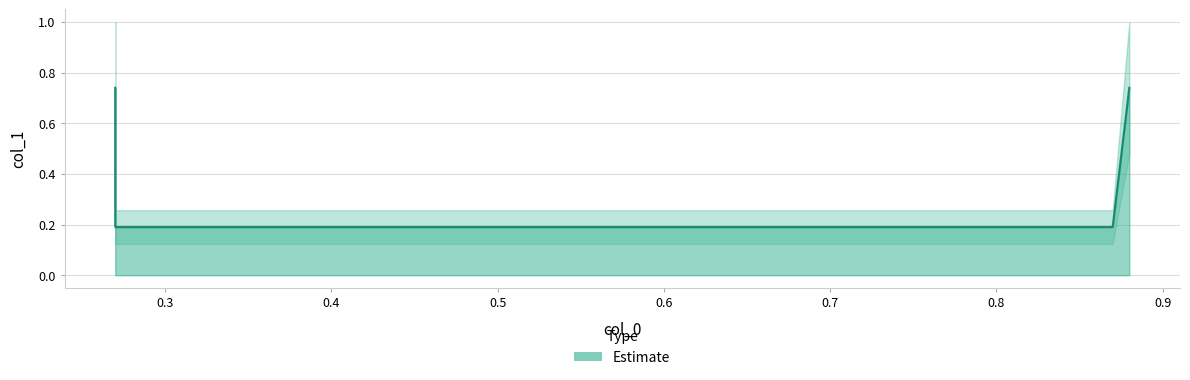

What is the value of the 2nd point from the left?

0.7